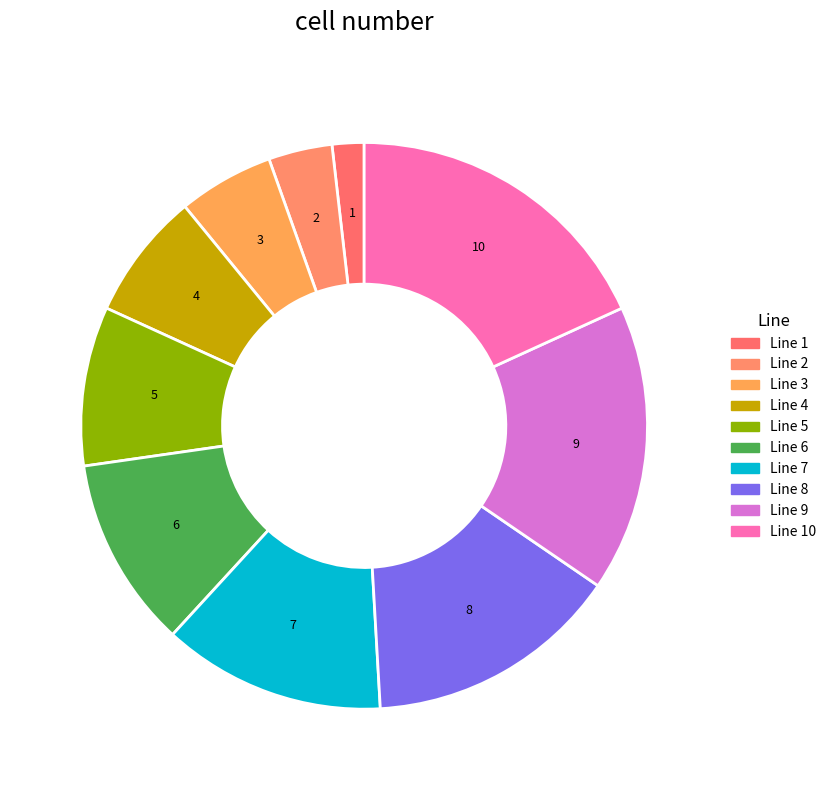

True or false: Line 10 accounts for 18% of the total.

True